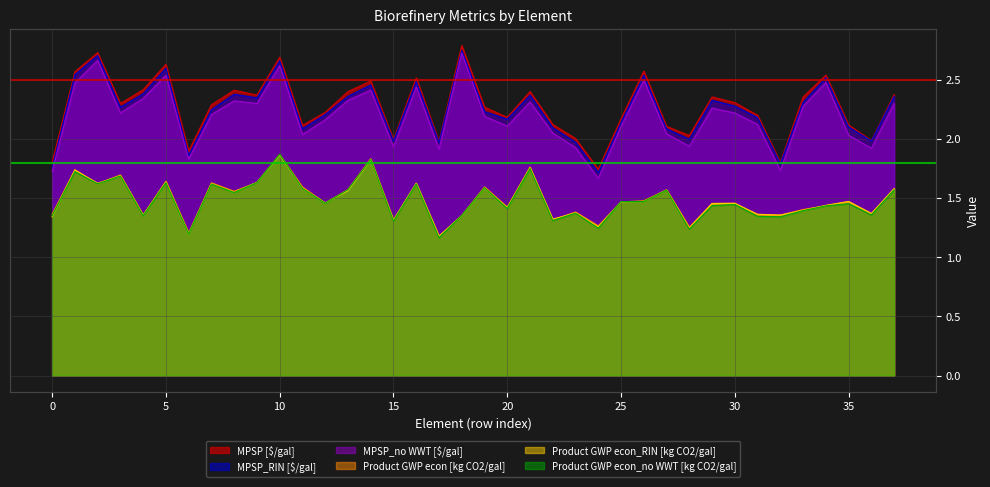

Where does the MPSP_RIN [$/gal] series first go above 2?

1